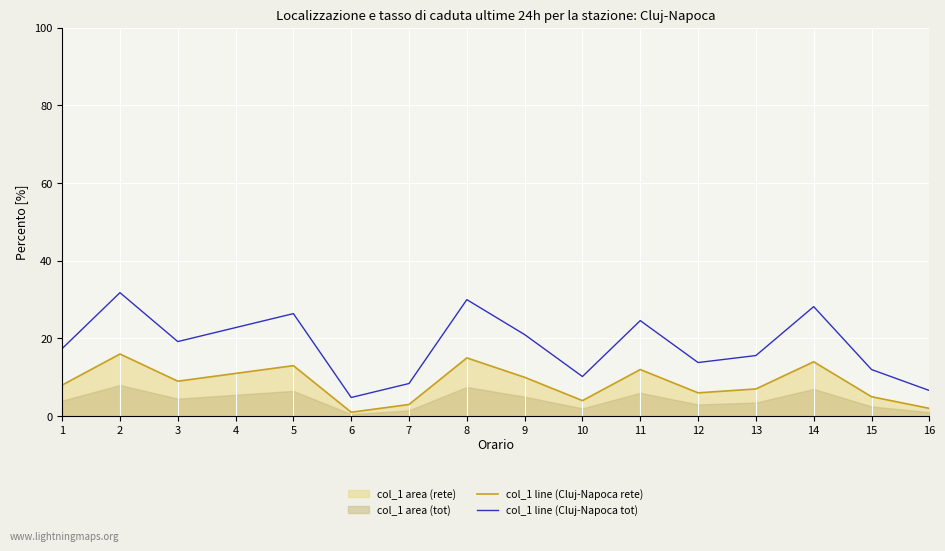

How many lines are shown in the chart?

2